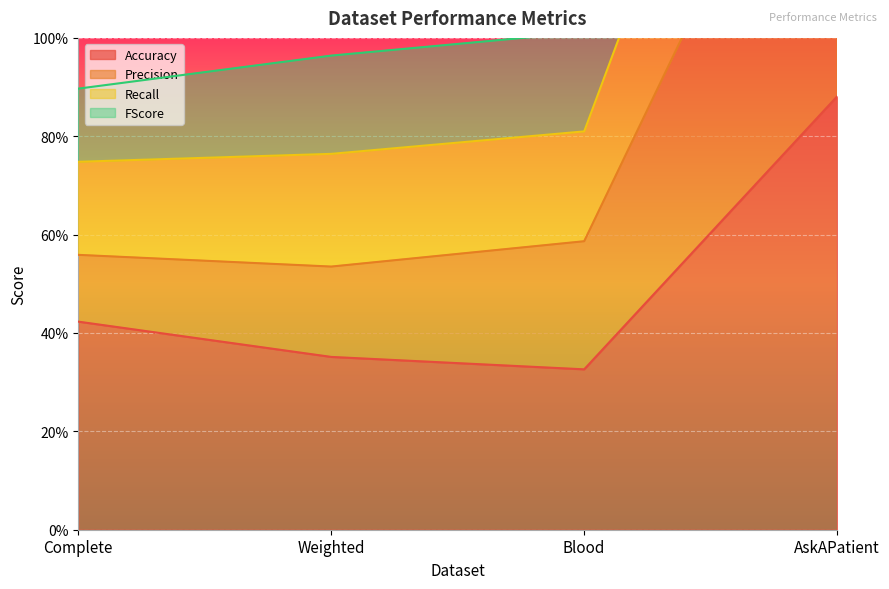

What are all the series names shown in the legend?

Accuracy, Precision, Recall, FScore